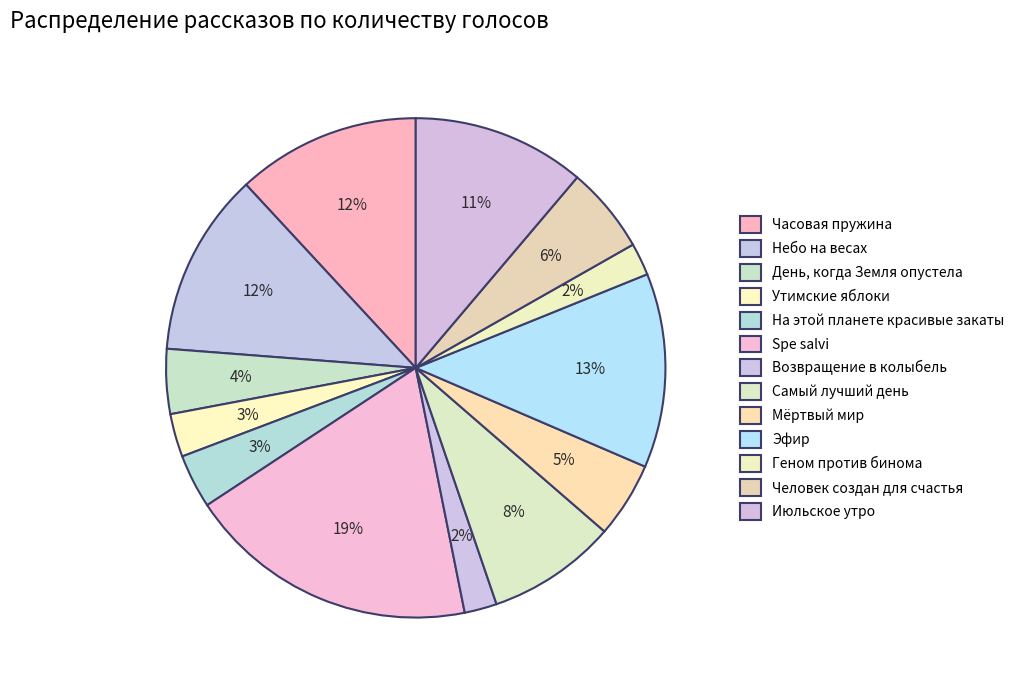

To the nearest percent, what portion does Самый лучший день represent?

8%